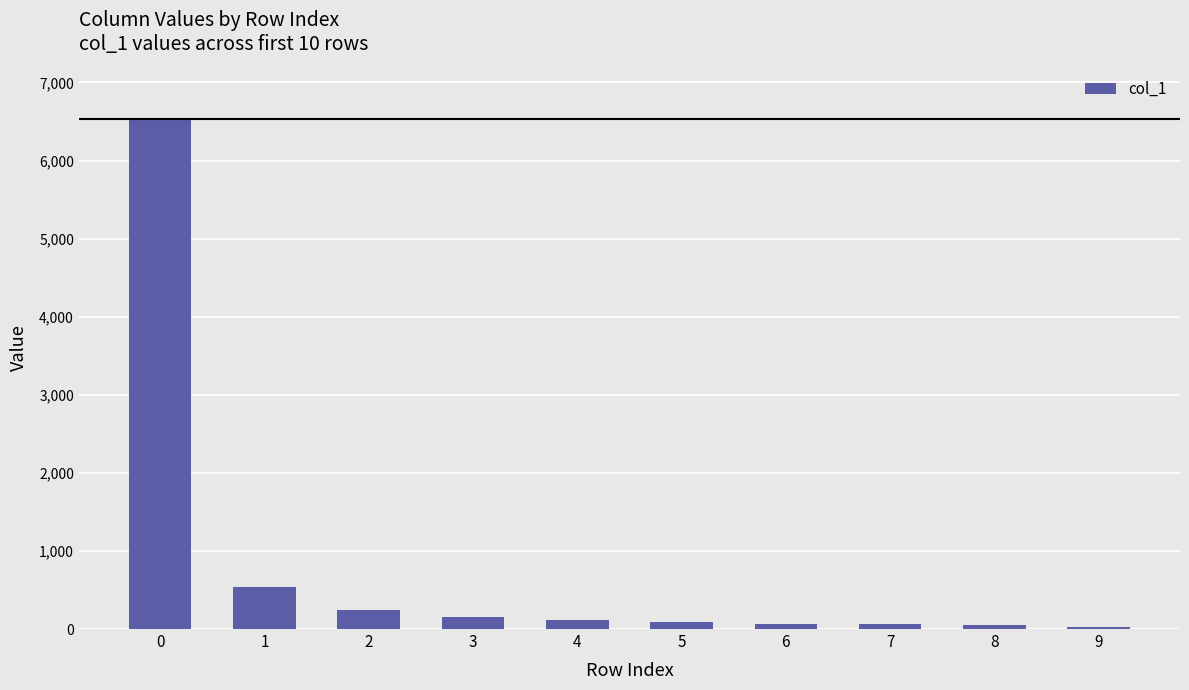

What value does the data have at 6?

67